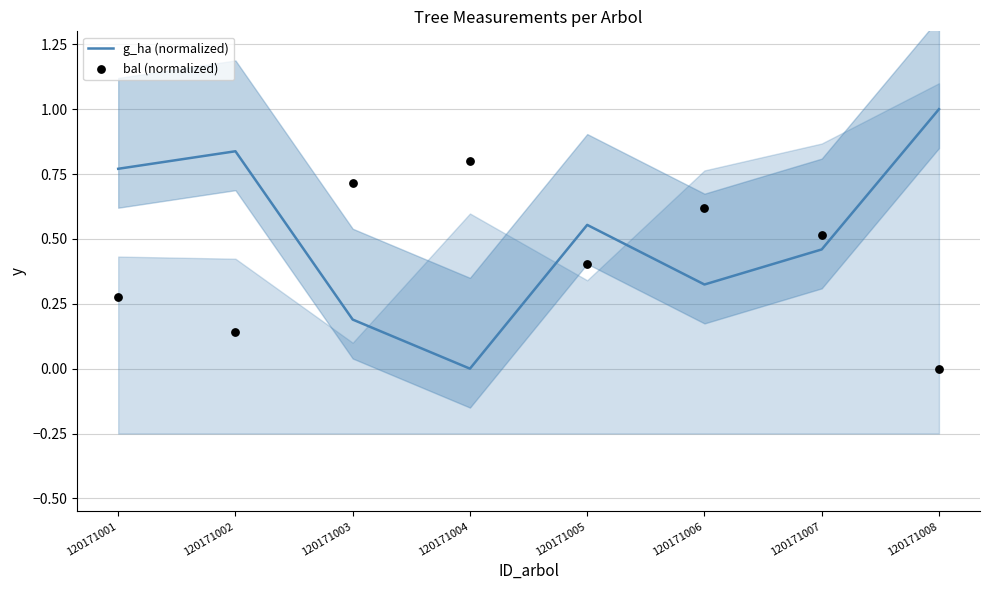

What is the total value across all series at 120171002?

1.0